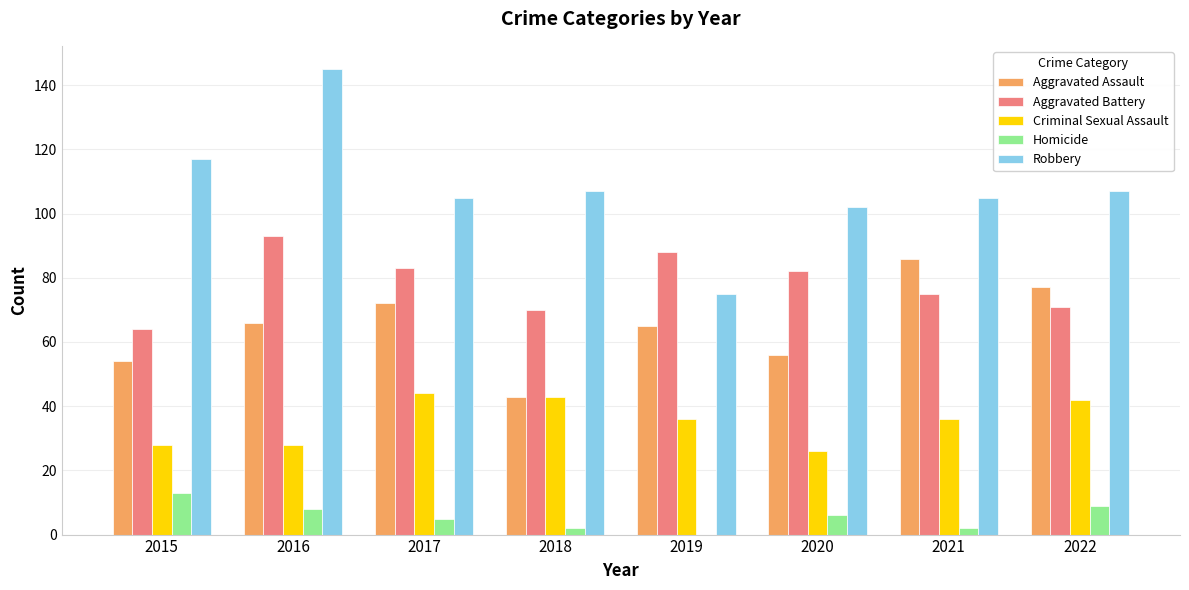

Between 2017 and 2019, which series saw the biggest shift?

Robbery